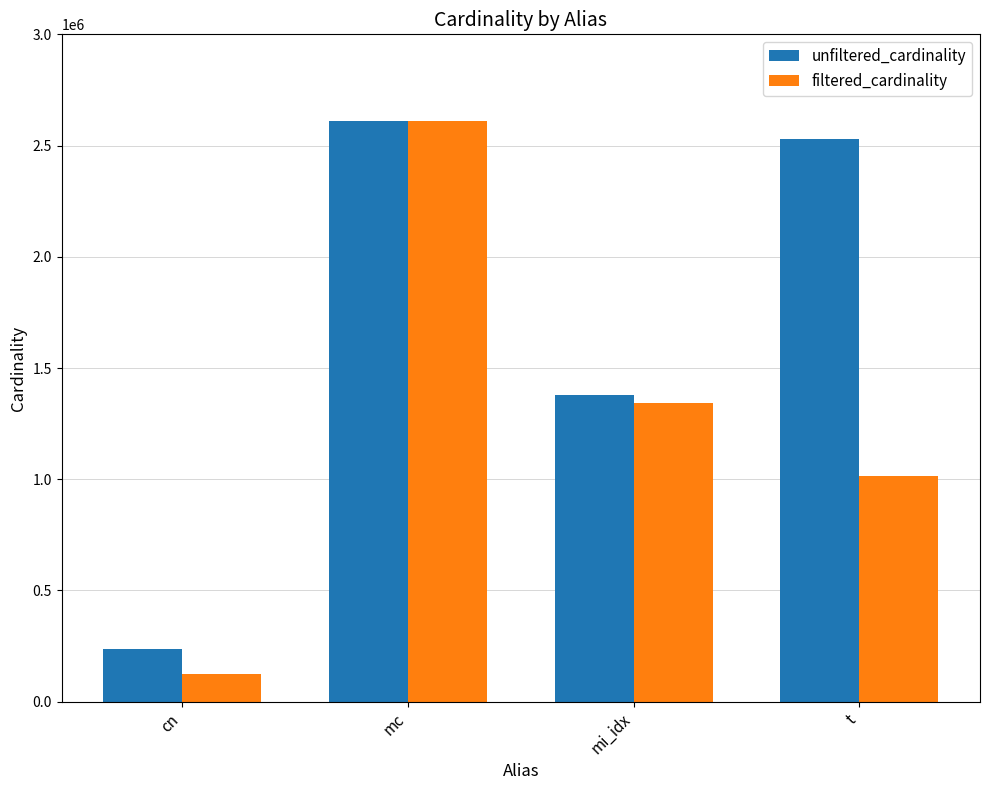

At which label does filtered_cardinality first exceed 1342886?

mc